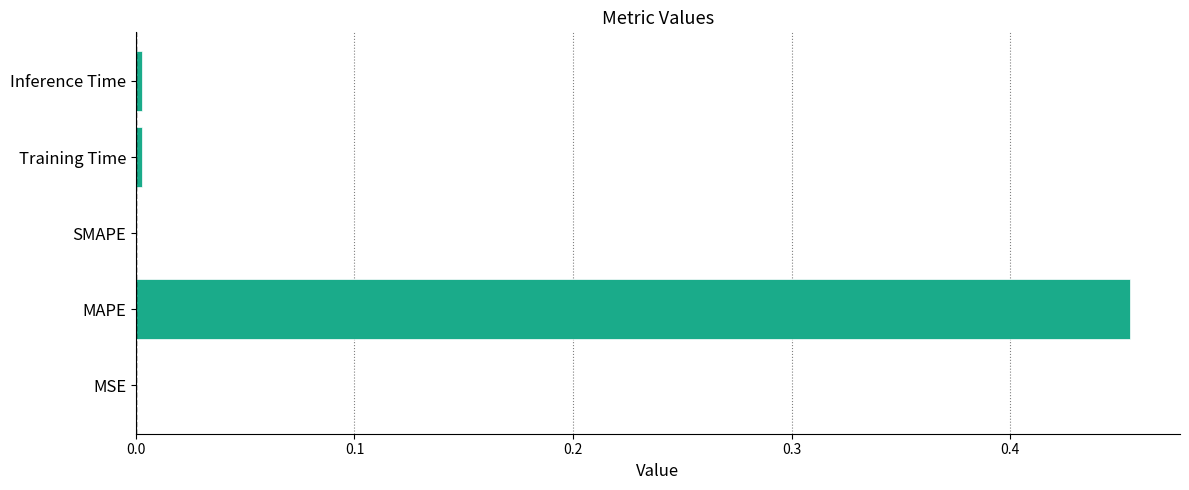

Which label corresponds to the largest value in the chart?

MAPE